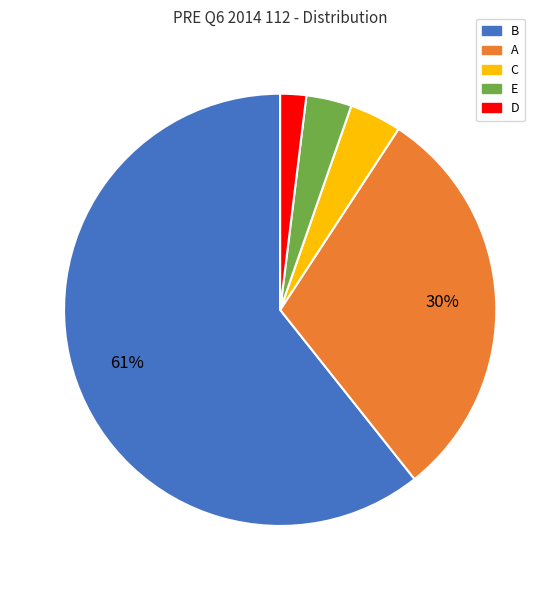

Does any single category account for the majority?

Yes